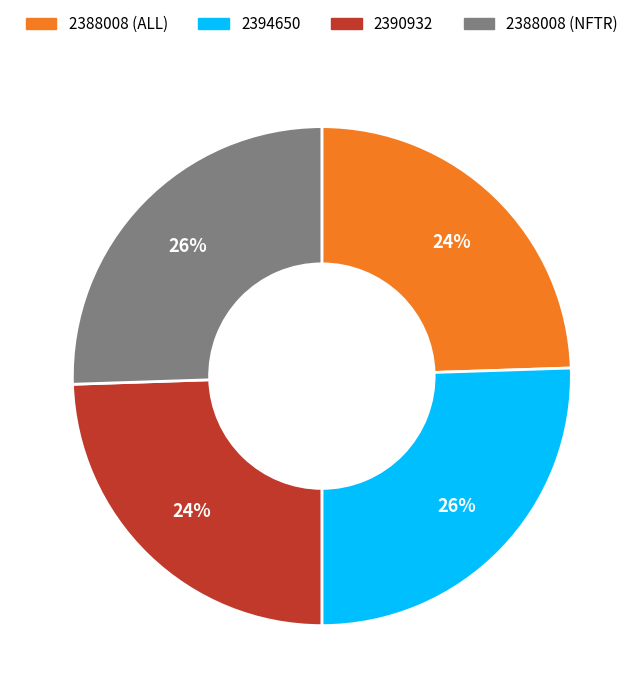

To the nearest percent, what is the combined percentage of 2394650 and 2390932?

50%